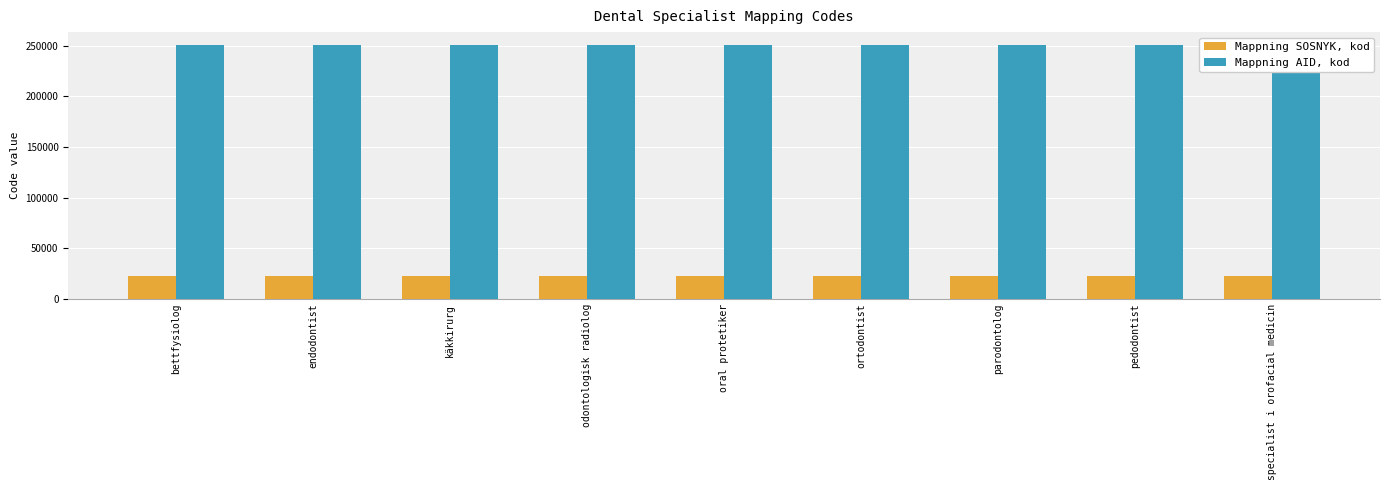

What are all the series names shown in the legend?

Mappning SOSNYK, kod, Mappning AID, kod